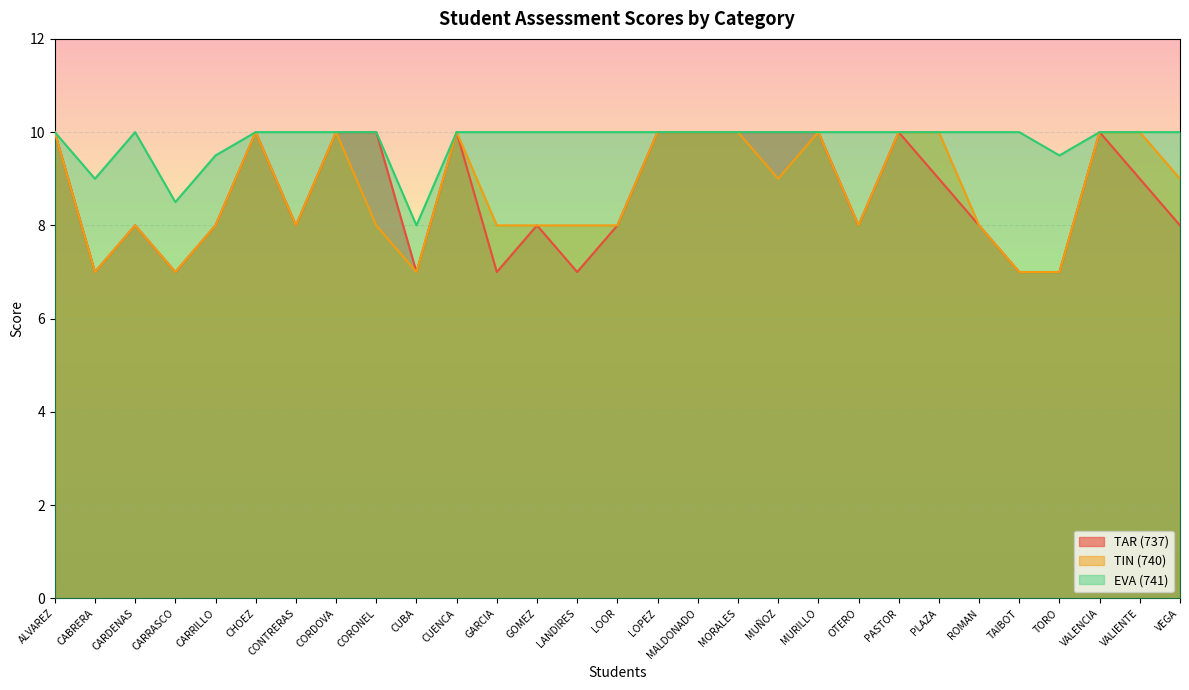

How many TIN (740) values are between 8 and 10?

24